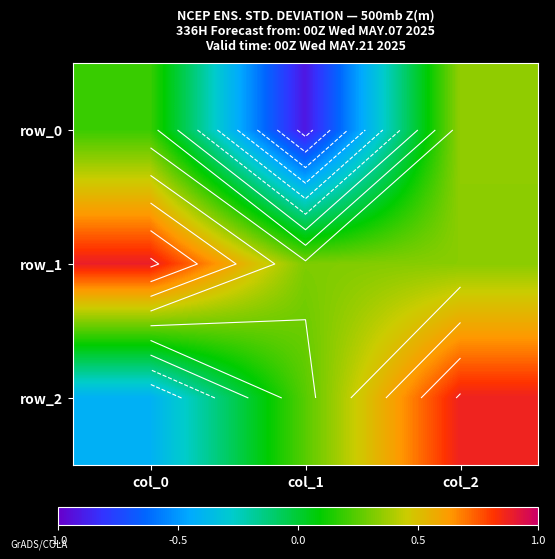

Between col_2 and col_1, which is larger?

col_2